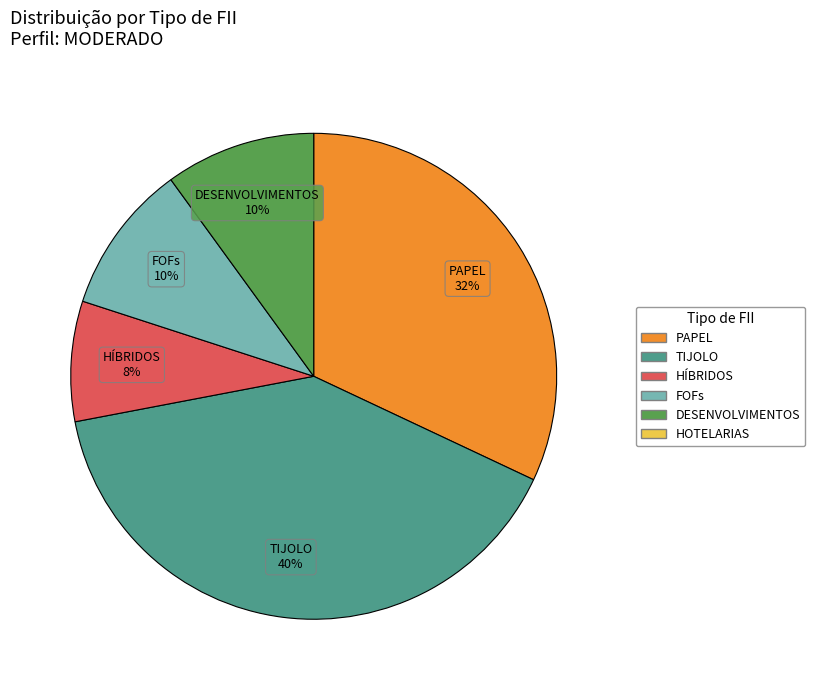

Does any single category account for the majority?

No